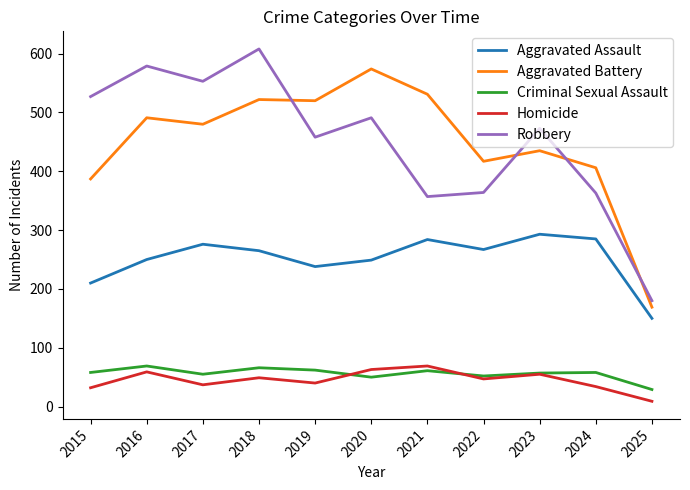

What is the difference between the Criminal Sexual Assault values at 2025 and 2020?

21